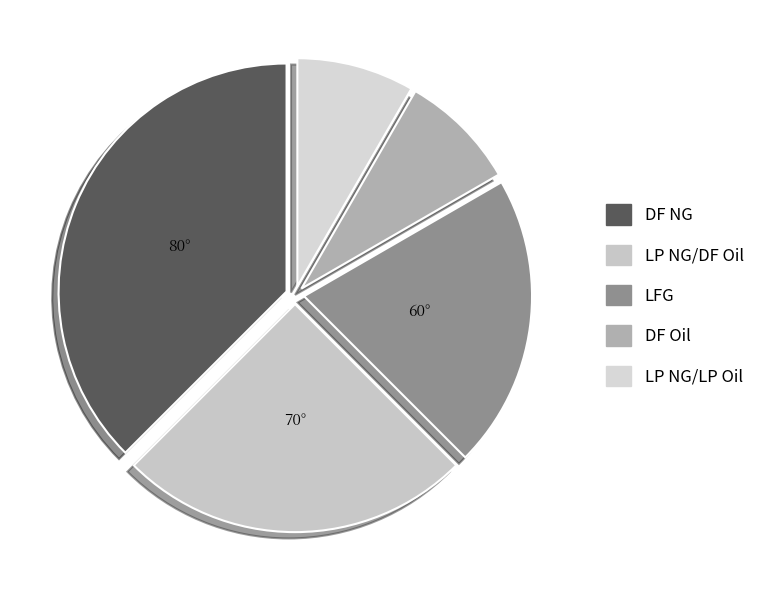

To the nearest percent, what portion does LP NG/DF Oil represent?

25%